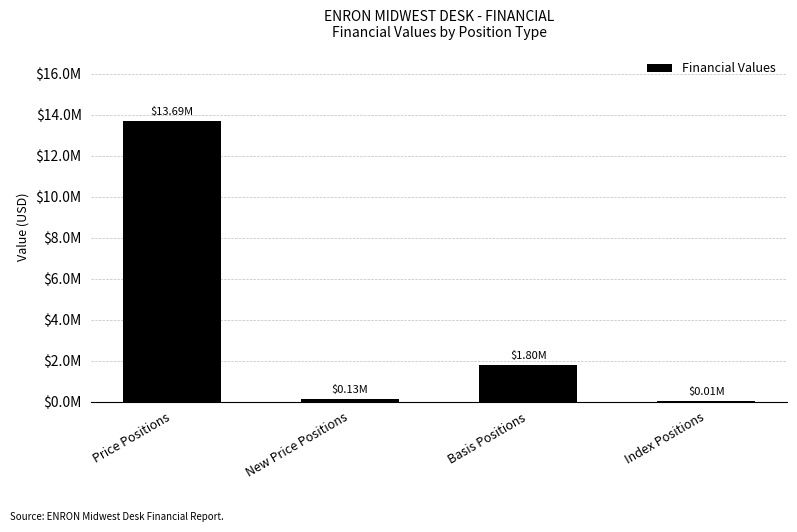

What is the approximate value at Index Positions?

8612.5